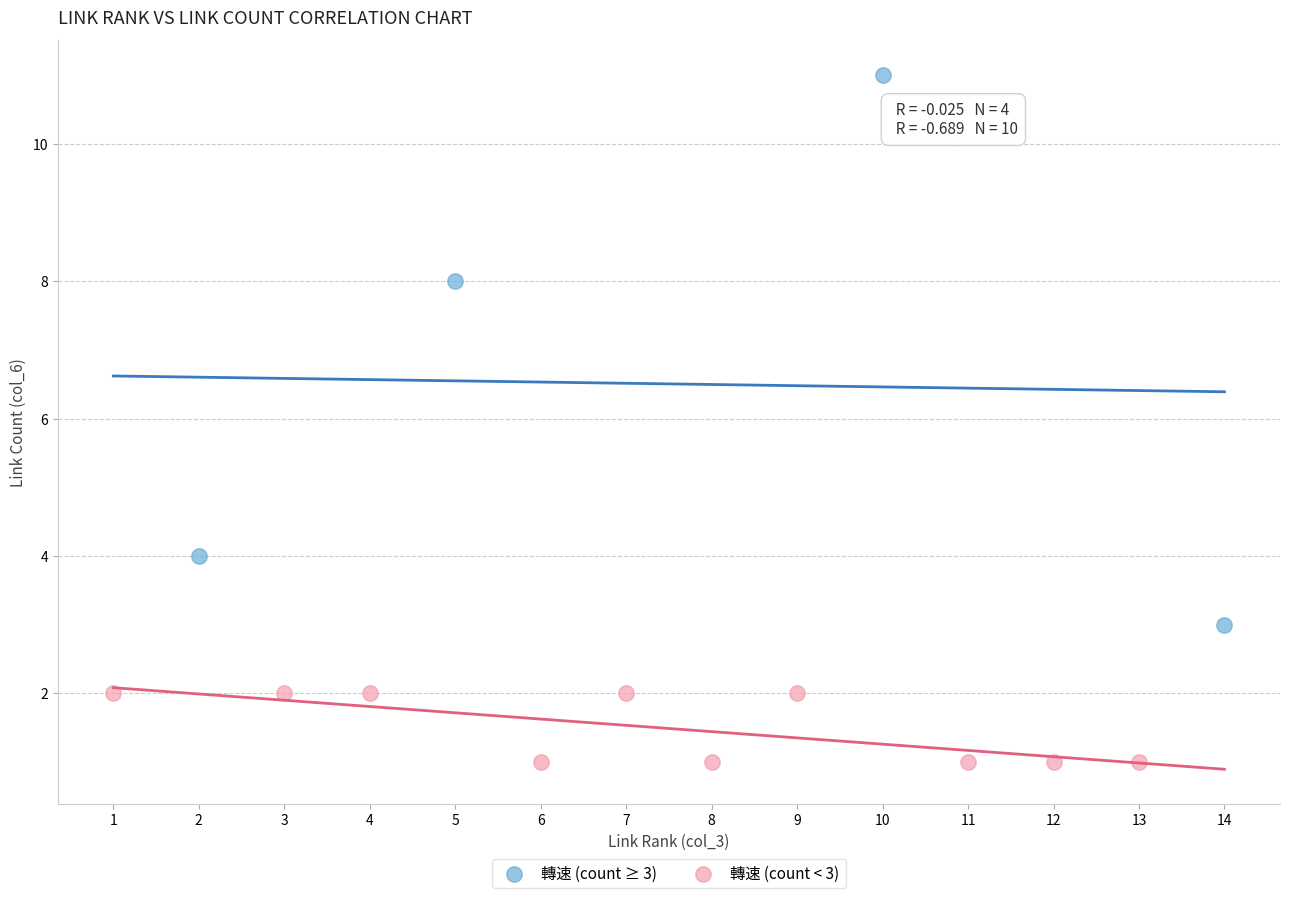

Which series has the widest spread of Y values?

轉速 (count ≥ 3)